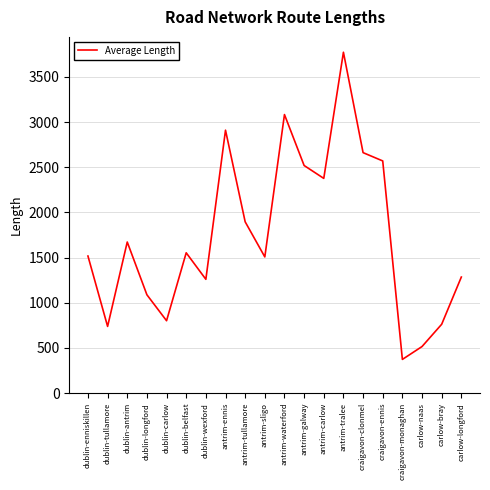

True or false: the data shows 2662.3 at craigavon-clonmel.

True